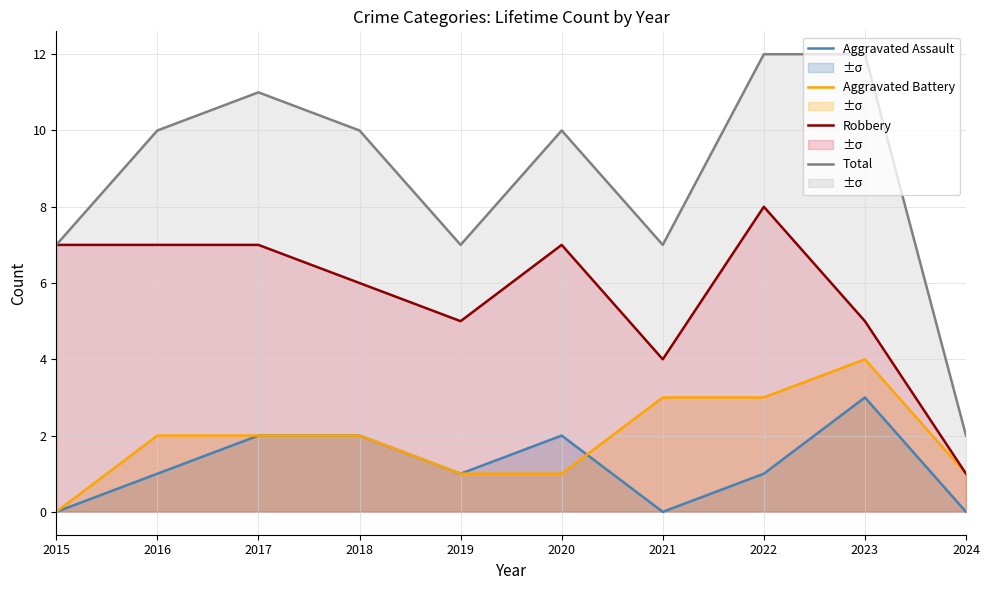

True or false: Aggravated Battery has more than 1 interior local peaks.

False